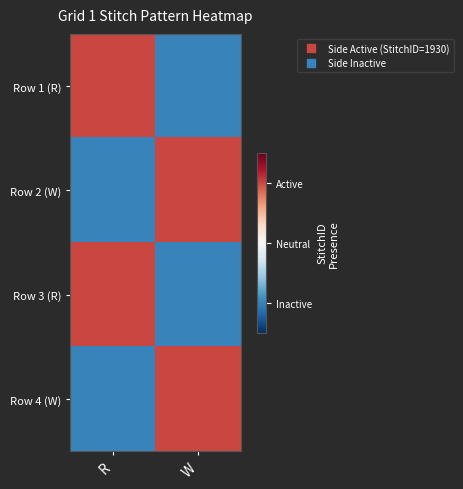

How many data points does each series have?

2